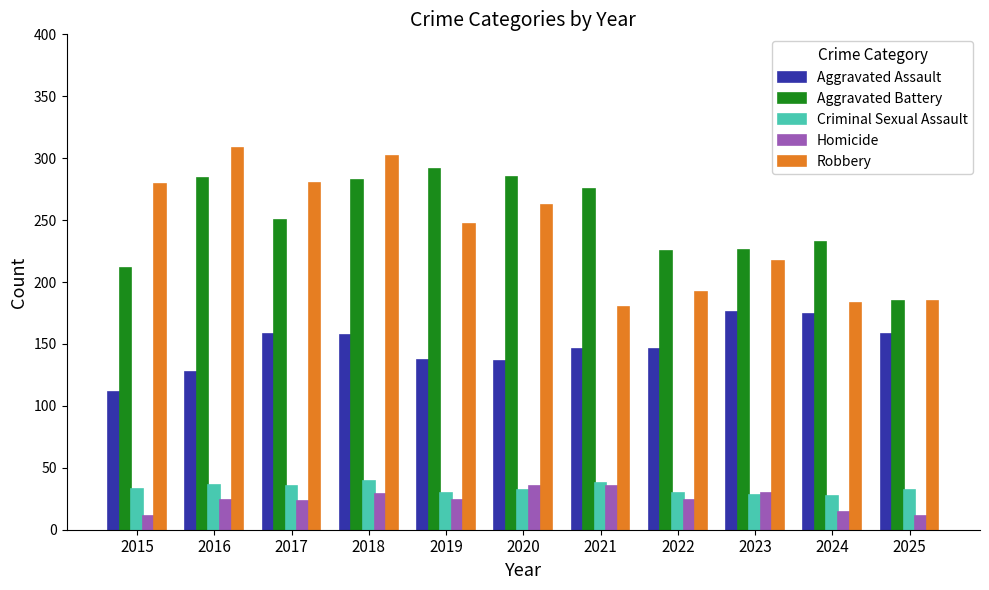

What is the difference between the Aggravated Assault values at 2015 and 2019?

26